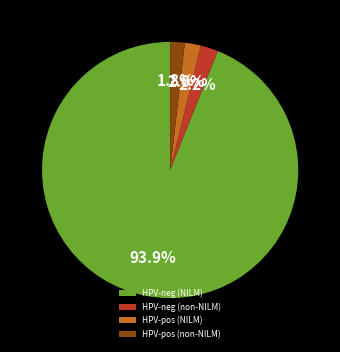

Combined, what portion of the pie is HPV-pos (NILM) and HPV-neg (NILM)?

96.0%